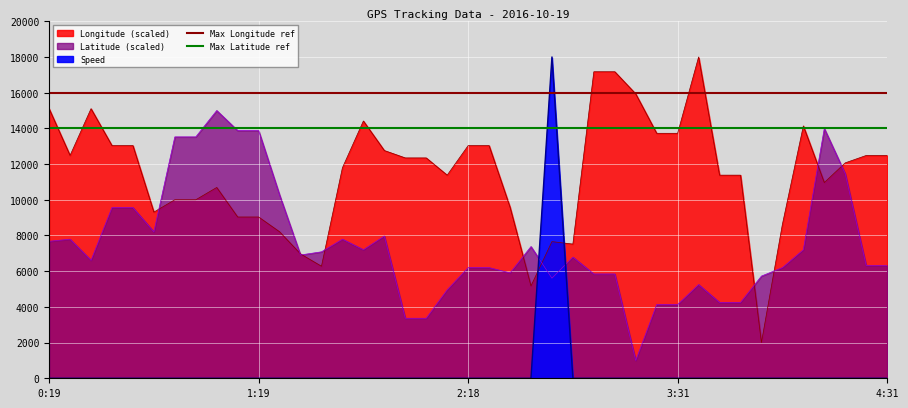

What is the maximum value for Max Latitude ref?

14000